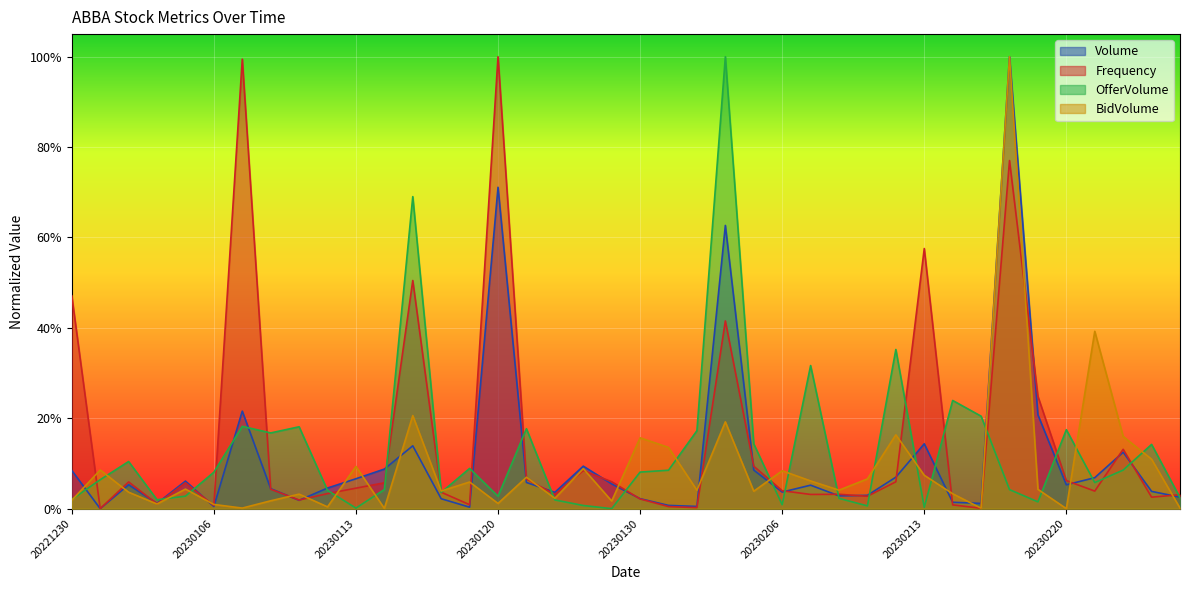

Reading right to left, extract all data points from this chart.

Volume: 20230224=0.0	20230223=0.0	20230222=0.1	20230221=0.1	20230220=0.1	20230217=0.2	20230216=1.0	20230215=0.0	20230214=0.0	20230213=0.1	20230210=0.1	20230209=0.0	20230208=0.0	20230207=0.1	20230206=0.0	20230203=0.1	20230202=0.6	20230201=0.0	20230131=0.0	20230130=0.0	20230127=0.1	20230126=0.1	20230125=0.0	20230124=0.1	20230120=0.7	20230119=0.0	20230118=0.0	20230117=0.1	20230116=0.1	20230113=0.1	20230112=0.0	20230111=0.0	20230110=0.0	20230109=0.2	20230106=0.0	20230105=0.1	20230104=0.0	20230103=0.1	20230102=0.0	20221230=0.1
Frequency: 20230224=0.0	20230223=0.0	20230222=0.1	20230221=0.0	20230220=0.1	20230217=0.2	20230216=0.8	20230215=0.0	20230214=0.0	20230213=0.6	20230210=0.1	20230209=0.0	20230208=0.0	20230207=0.0	20230206=0.0	20230203=0.1	20230202=0.4	20230201=0.0	20230131=0.0	20230130=0.0	20230127=0.1	20230126=0.1	20230125=0.0	20230124=0.1	20230120=1.0	20230119=0.0	20230118=0.0	20230117=0.5	20230116=0.1	20230113=0.0	20230112=0.0	20230111=0.0	20230110=0.0	20230109=1.0	20230106=0.0	20230105=0.1	20230104=0.0	20230103=0.1	20230102=0.0	20221230=0.5
OfferVolume: 20230224=0.0	20230223=0.1	20230222=0.1	20230221=0.1	20230220=0.2	20230217=0.0	20230216=0.0	20230215=0.2	20230214=0.2	20230213=0.0	20230210=0.4	20230209=0.0	20230208=0.0	20230207=0.3	20230206=0.0	20230203=0.1	20230202=1.0	20230201=0.2	20230131=0.1	20230130=0.1	20230127=0.0	20230126=0.0	20230125=0.0	20230124=0.2	20230120=0.0	20230119=0.1	20230118=0.0	20230117=0.7	20230116=0.0	20230113=0.0	20230112=0.0	20230111=0.2	20230110=0.2	20230109=0.2	20230106=0.1	20230105=0.0	20230104=0.0	20230103=0.1	20230102=0.1	20221230=0.0
BidVolume: 20230224=0.0	20230223=0.1	20230222=0.2	20230221=0.4	20230220=0.0	20230217=0.0	20230216=1.0	20230215=0.0	20230214=0.0	20230213=0.1	20230210=0.2	20230209=0.1	20230208=0.0	20230207=0.1	20230206=0.1	20230203=0.0	20230202=0.2	20230201=0.0	20230131=0.1	20230130=0.2	20230127=0.0	20230126=0.1	20230125=0.0	20230124=0.1	20230120=0.0	20230119=0.1	20230118=0.0	20230117=0.2	20230116=0.0	20230113=0.1	20230112=0.0	20230111=0.0	20230110=0.0	20230109=0.0	20230106=0.0	20230105=0.0	20230104=0.0	20230103=0.0	20230102=0.1	20221230=0.0